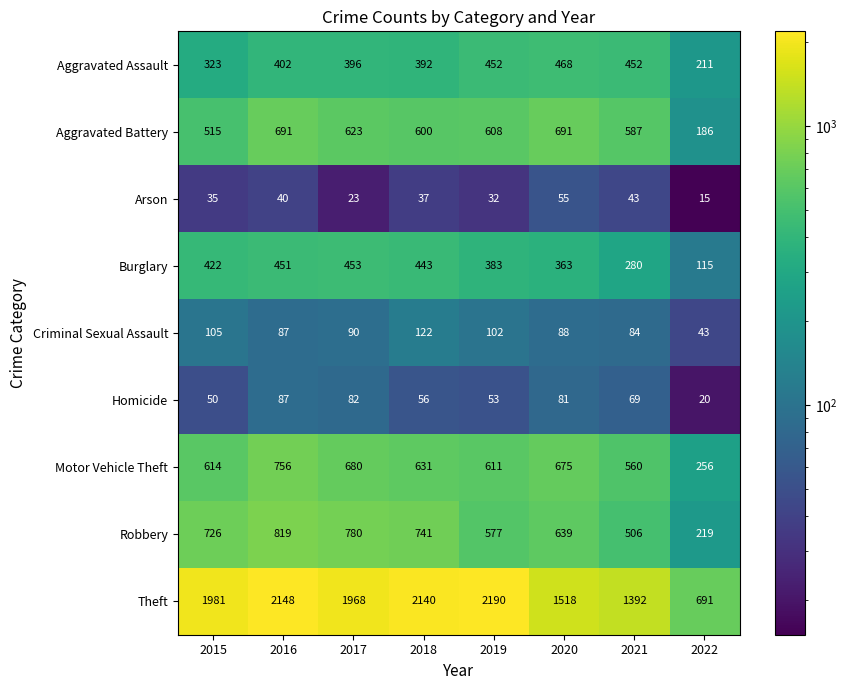

At which category is the sum across all series the highest?

2016